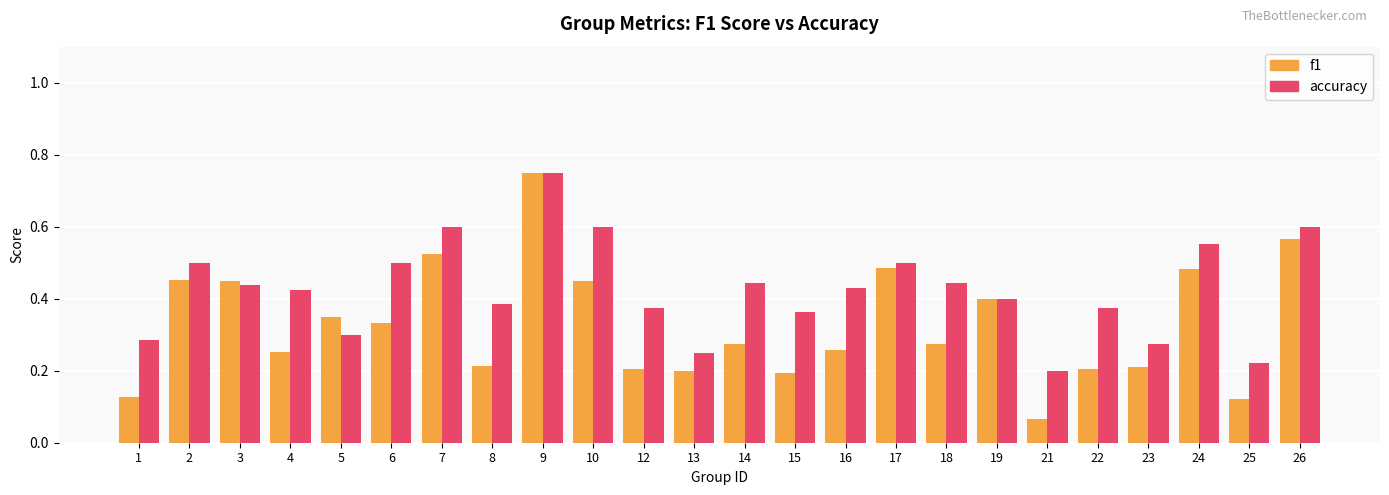

What is the sum of all f1 values?

7.8